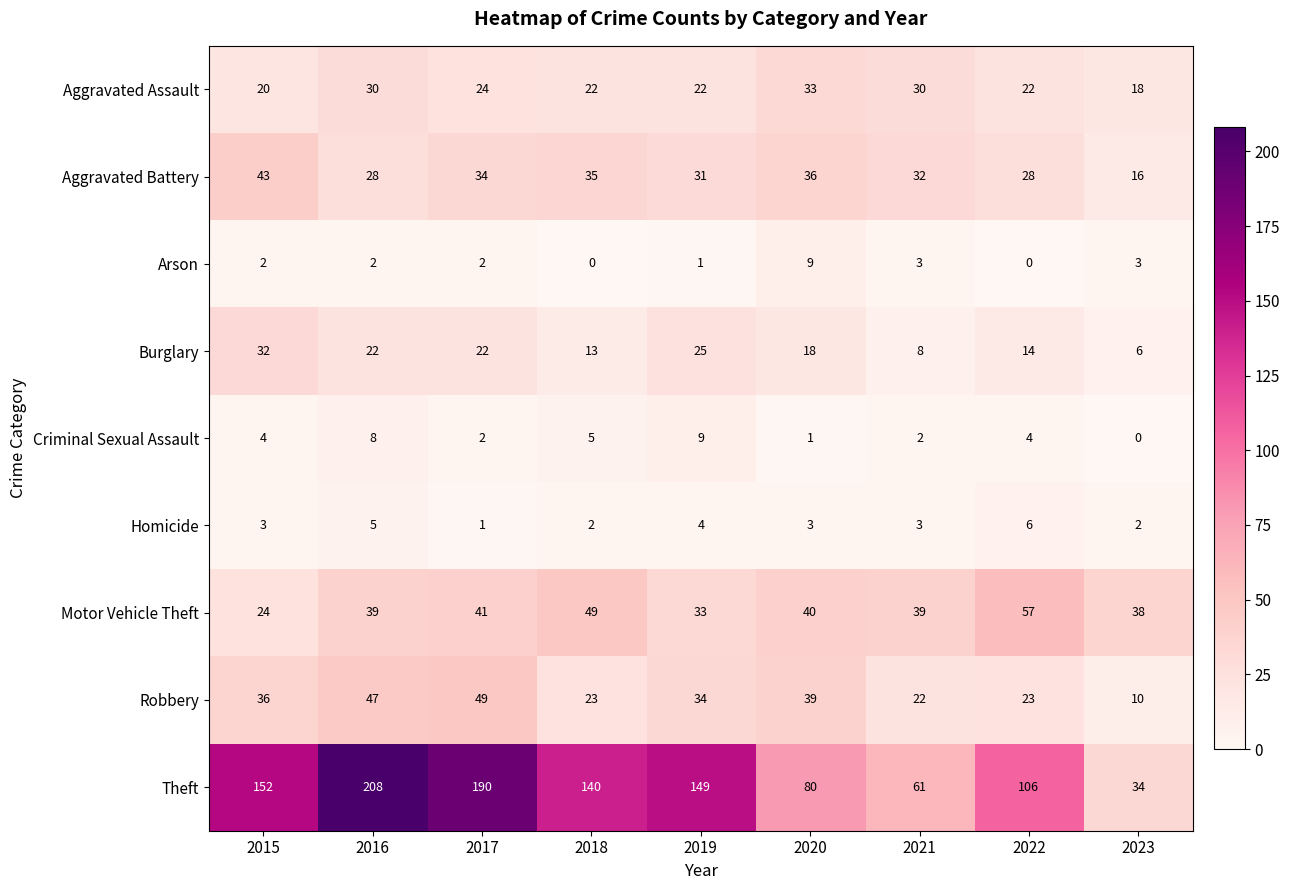

Is the value of Aggravated Assault at 2021 greater than the value of Homicide at 2022?

Yes